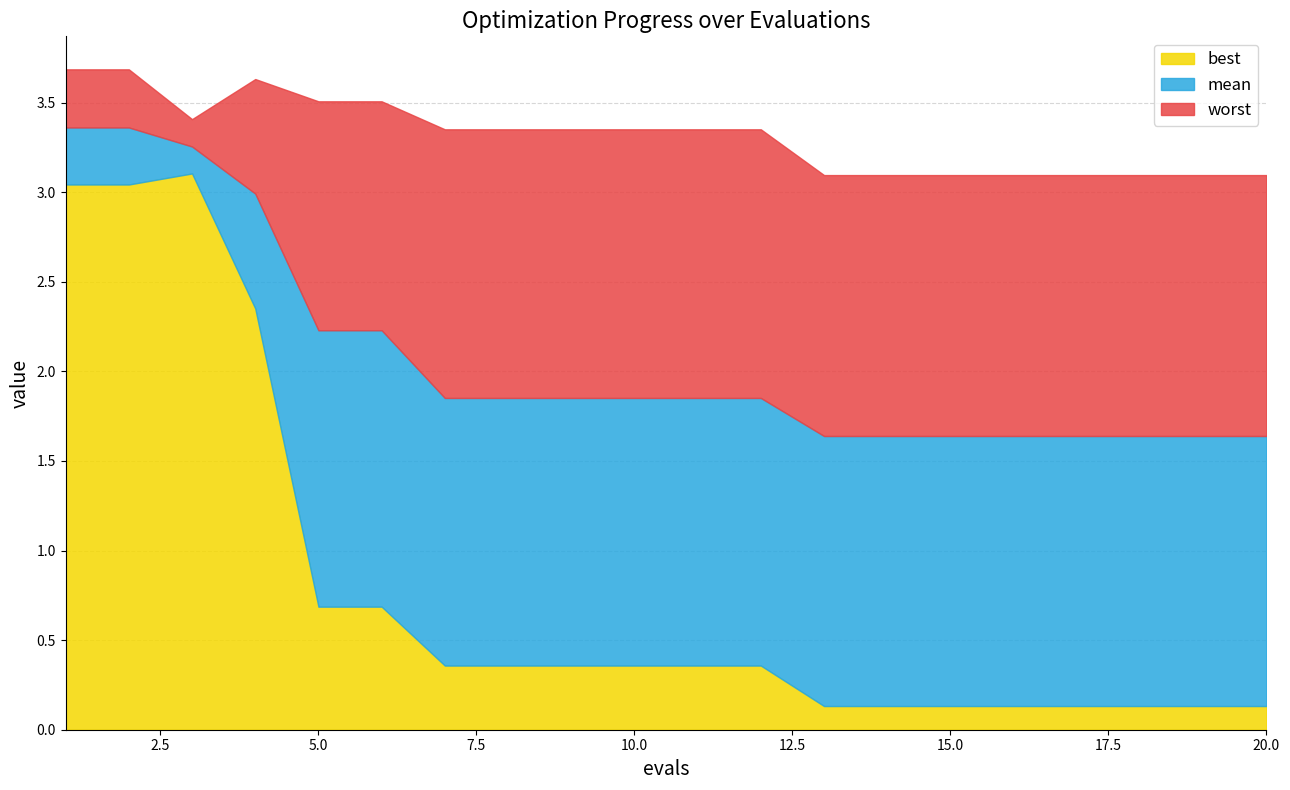

What is the highest value of the best series?

3.1